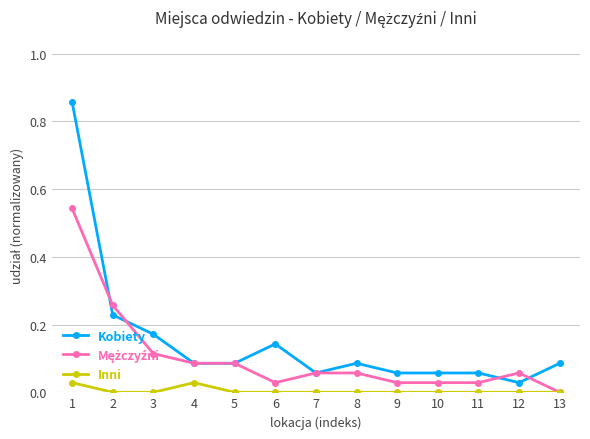

Which series has the largest range (max minus min)?

Kobiety